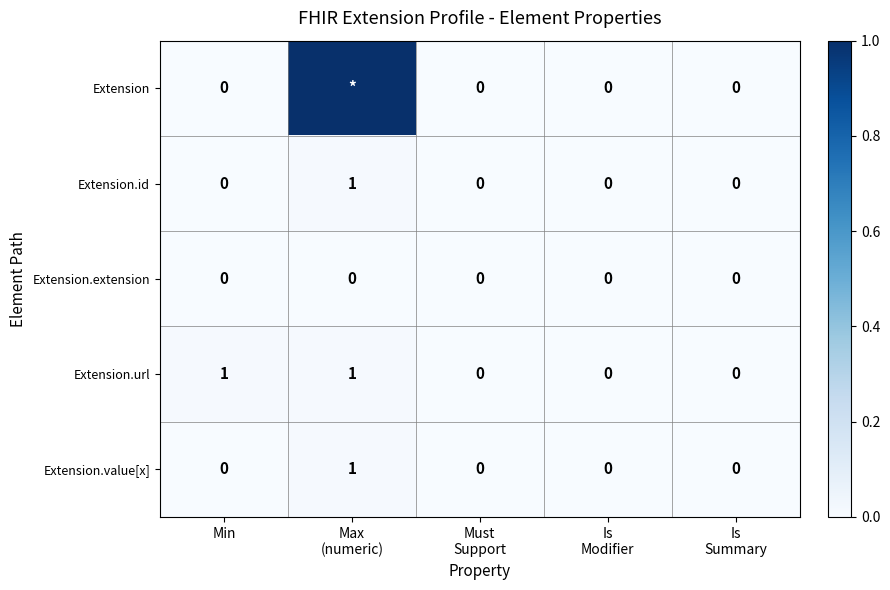

The value of Extension.id at Min is 0. True or false?

True